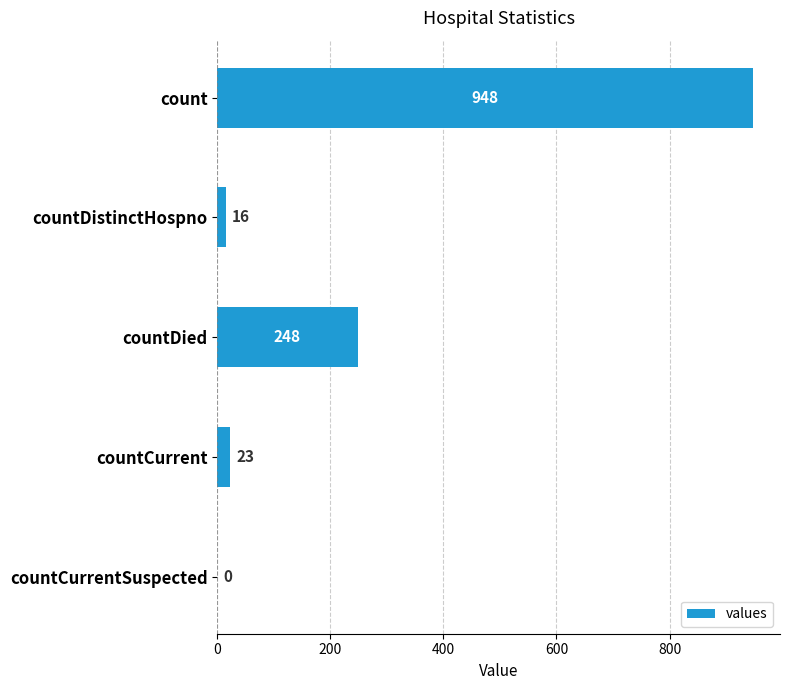

Reading top to bottom, extract all data points from this chart.

count=948	countDistinctHospno=16	countDied=248	countCurrent=23	countCurrentSuspected=0